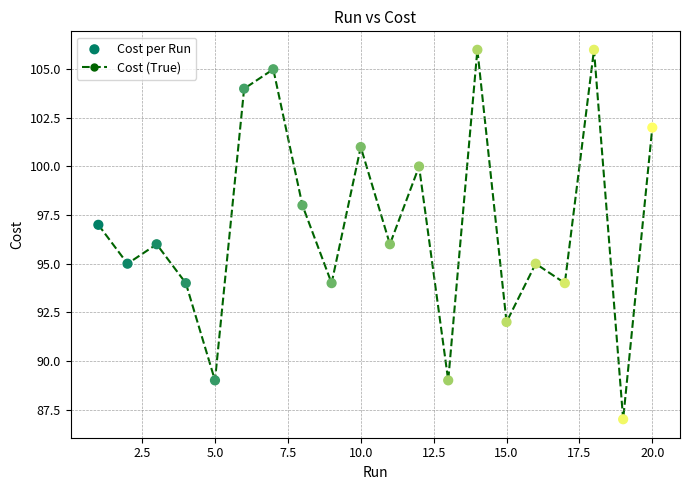

What is the range of Y values (max minus min)?

19.0